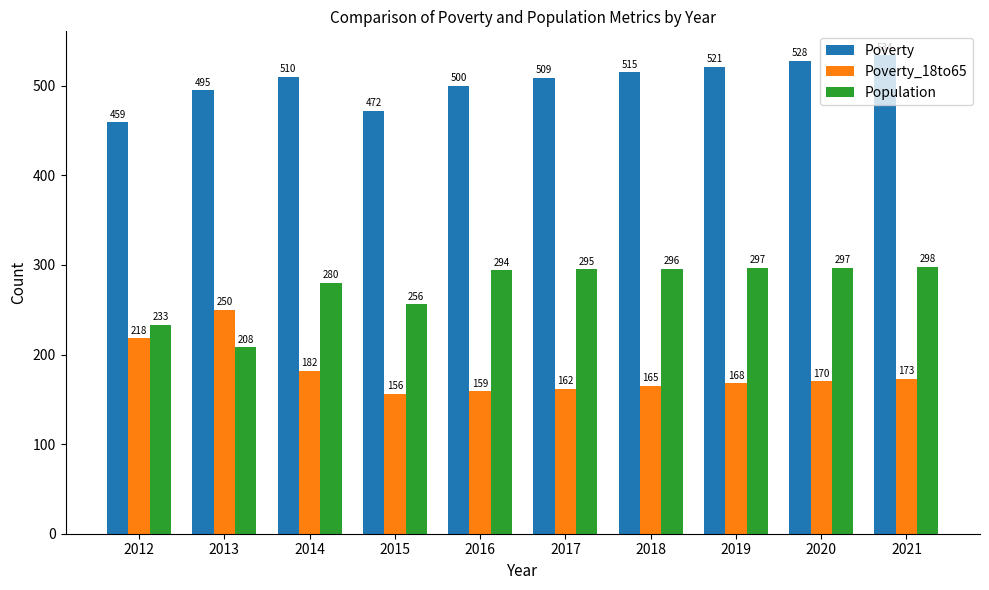

Between 2012 and 2018, which series saw the biggest shift?

Population